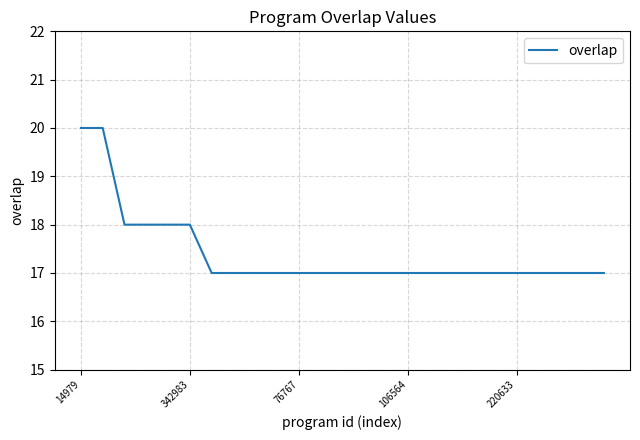

What is the difference between the maximum and minimum values?

3